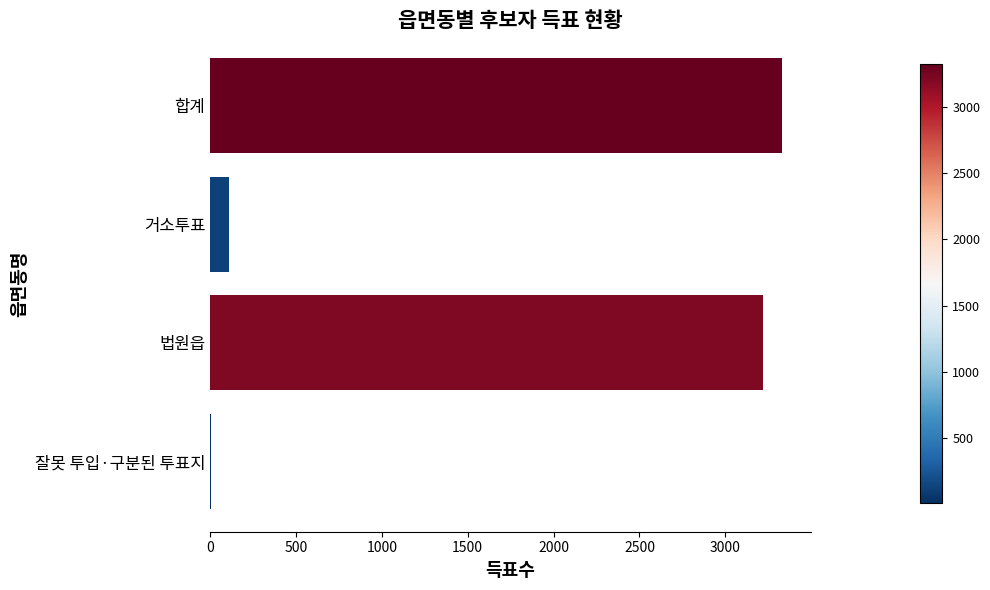

Reading bottom to top, extract all data points from this chart.

잘못 투입·구분된 투표지=3	법원읍=3217	거소투표=110	합계=3330